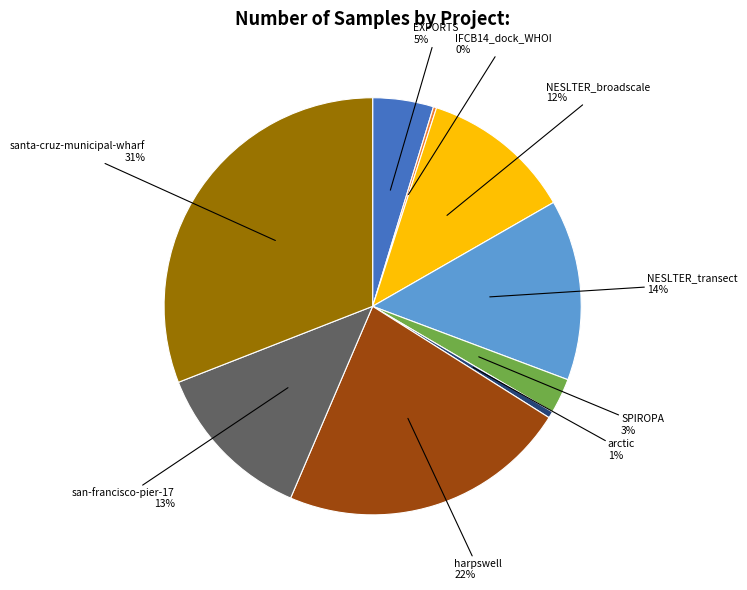

Is there any slice that represents more than half of the pie?

No